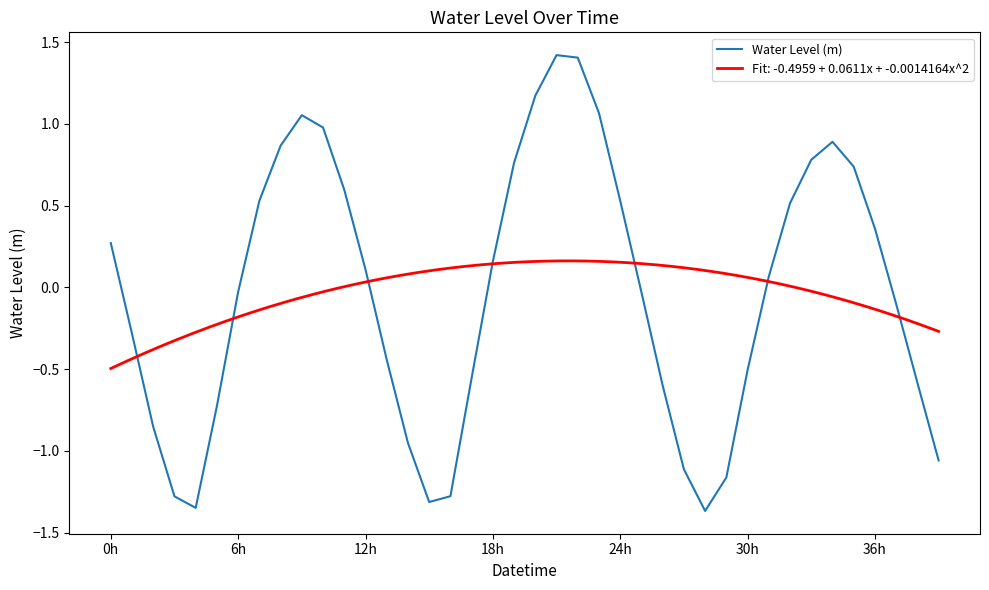

Reading left to right, list all the values displayed in this chart.

0.3	-0.3	-0.9	-1.3	-1.3	-0.7	-0.0	0.5	0.9	1.1	1.0	0.6	0.1	-0.4	-1.0	-1.3	-1.3	-0.6	0.2	0.8	1.2	1.4	1.4	1.1	0.5	-0.0	-0.6	-1.1	-1.4	-1.2	-0.5	0.1	0.5	0.8	0.9	0.7	0.4	-0.1	-0.6	-1.1